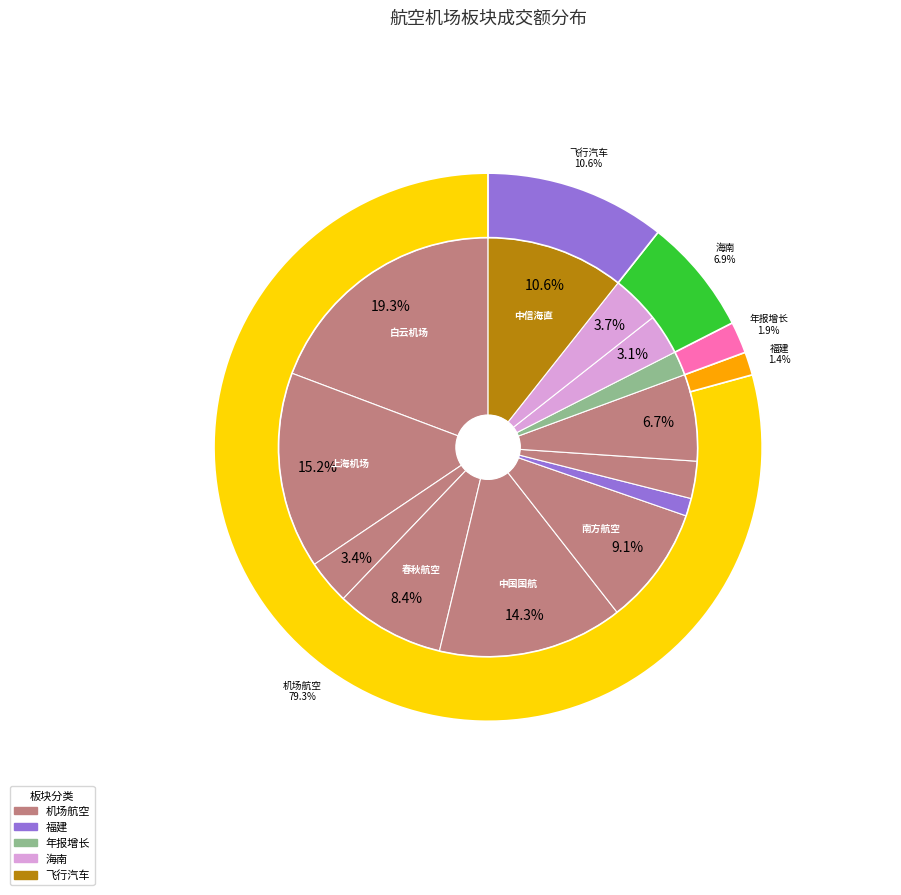

What is the change in value from 厦门空港 to 海南机场?

+46328766